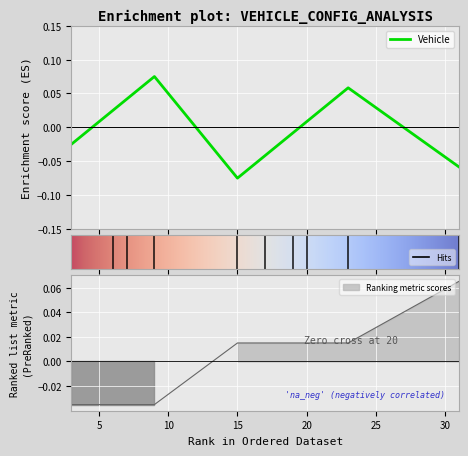

Does the chart display data point markers on the line(s)?

No